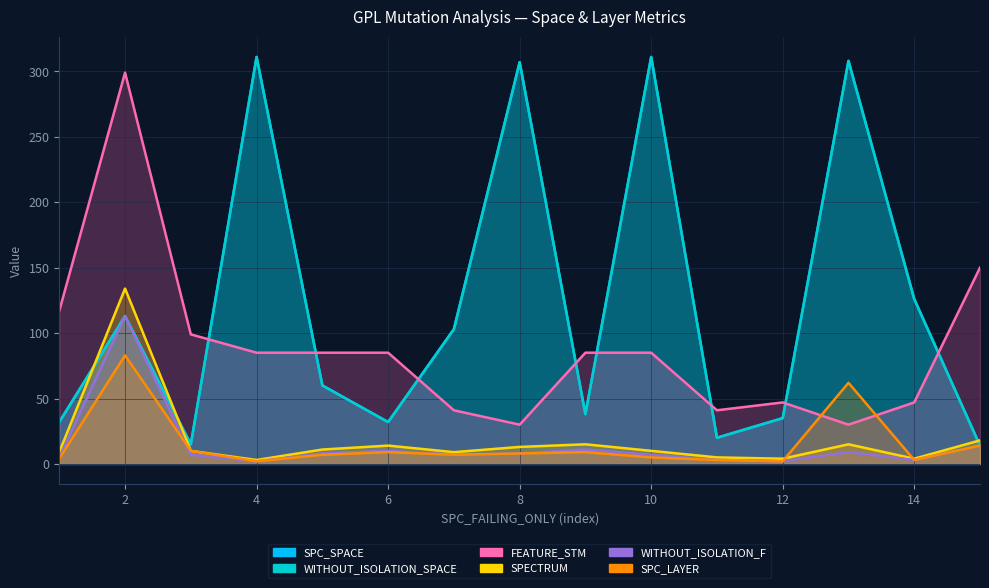

What are all the series names shown in the legend?

SPC_SPACE, WITHOUT_ISOLATION_SPACE, FEATURE_STM, SPC_LAYER, SPECTRUM, WITHOUT_ISOLATION_F